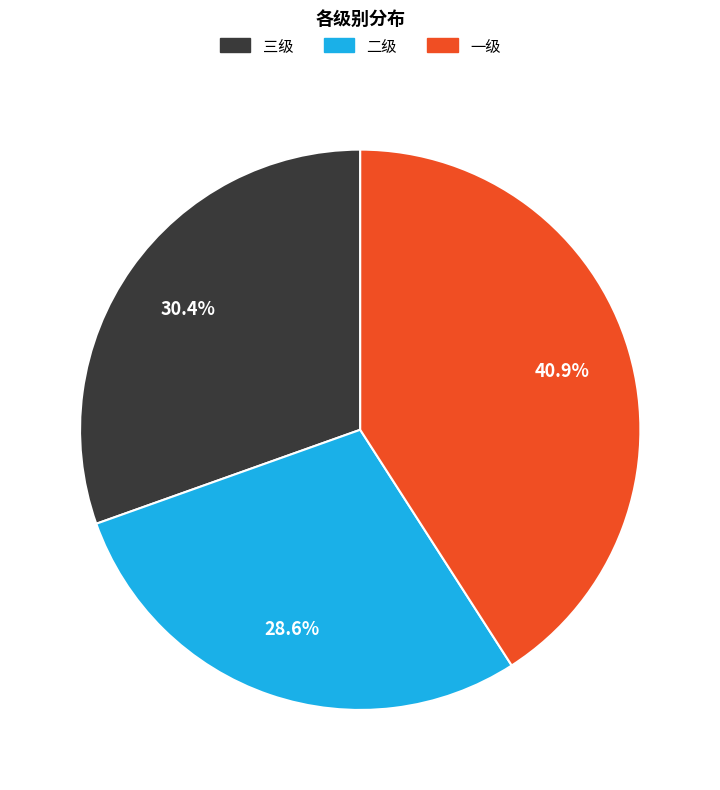

Does 二级 represent more than half of the total?

No